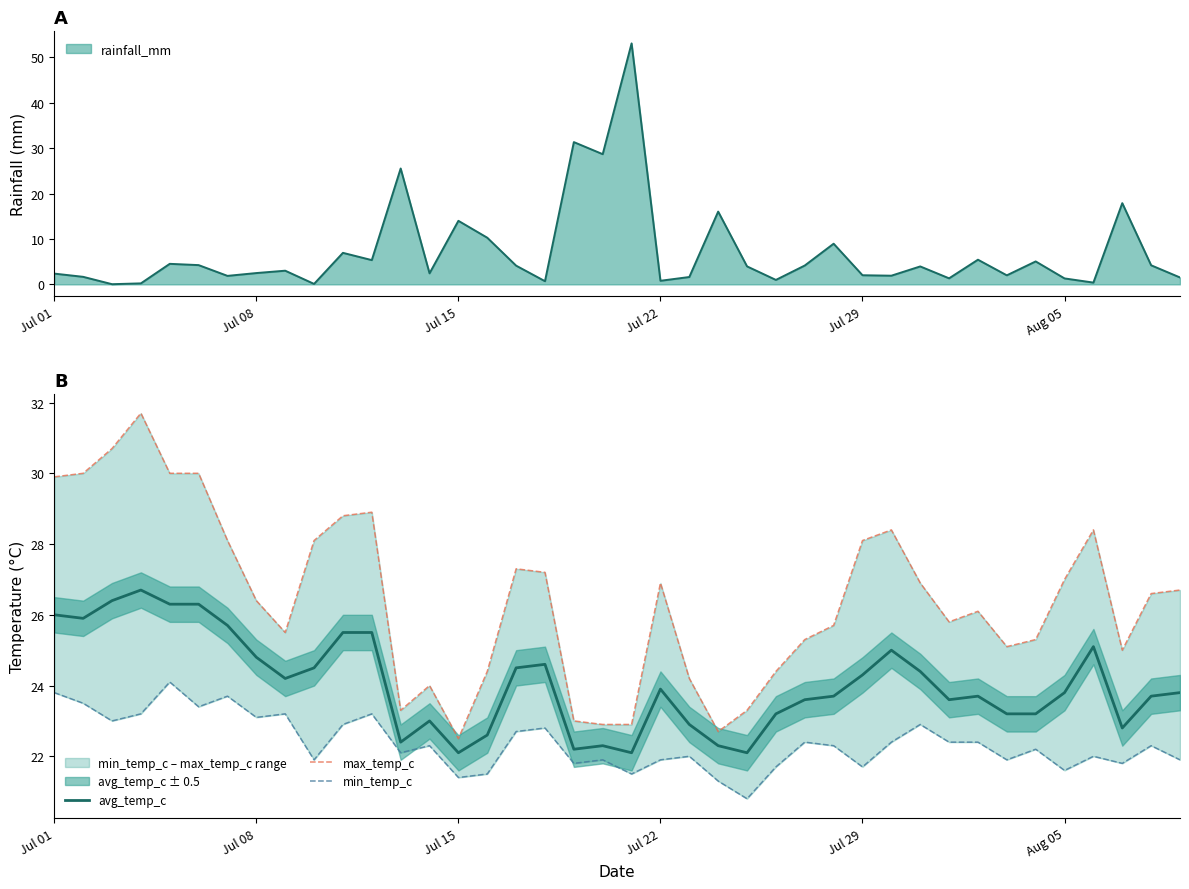

True or false: max_temp_c has a value of 15.4 at 12.

False